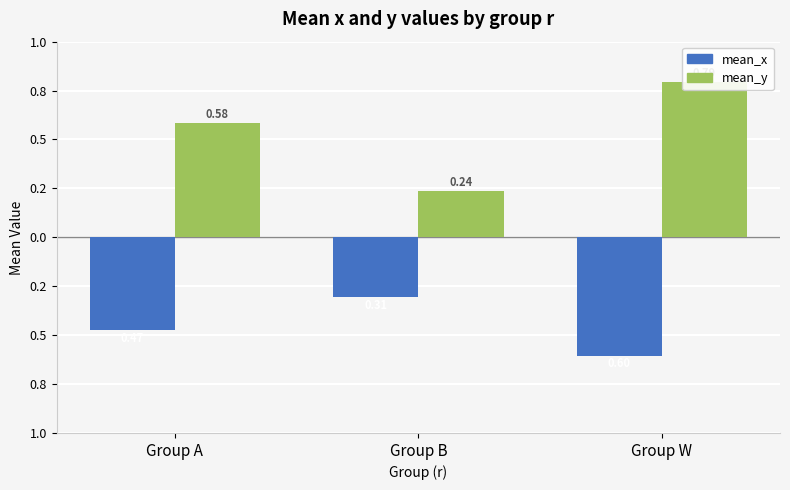

Count the number of categories in the chart.

3